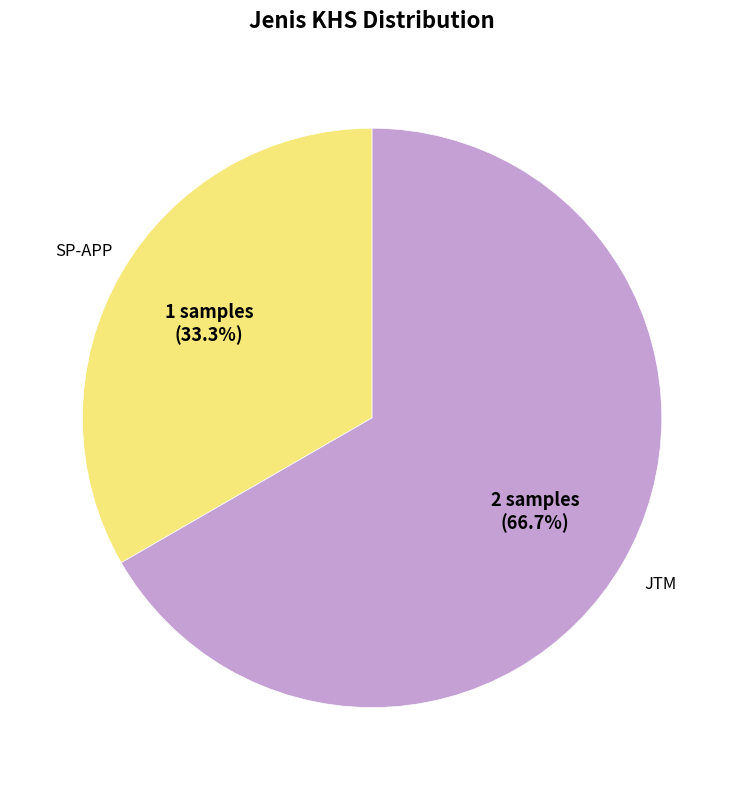

Is there any slice that represents more than half of the pie?

Yes